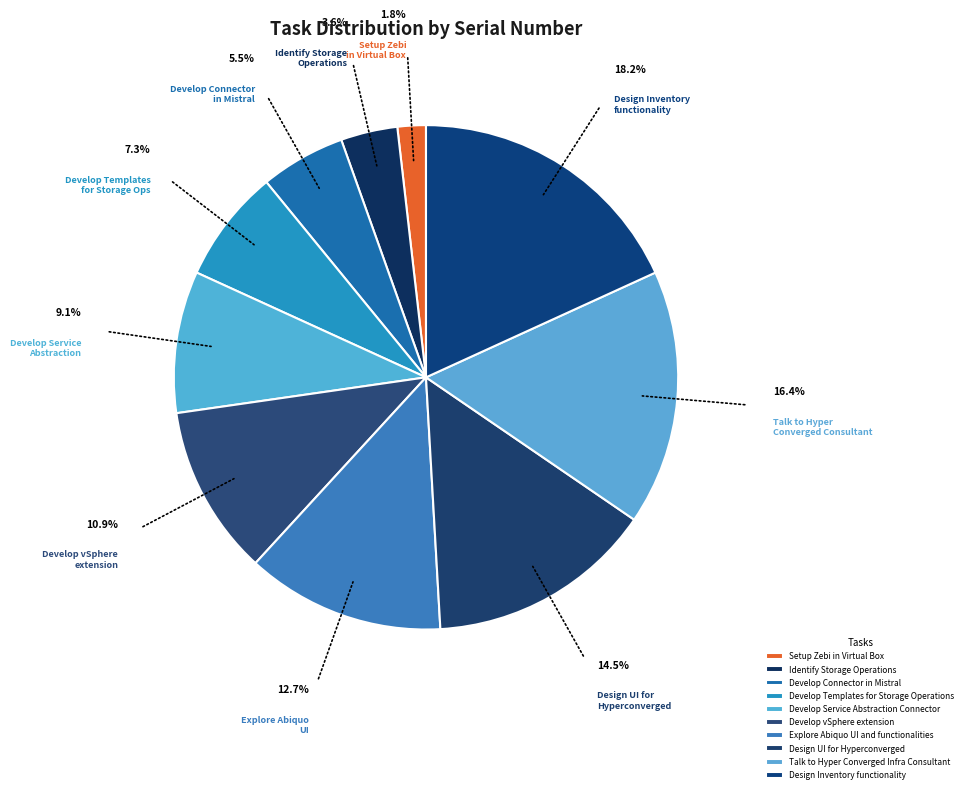

Count the number of slices in the pie.

10